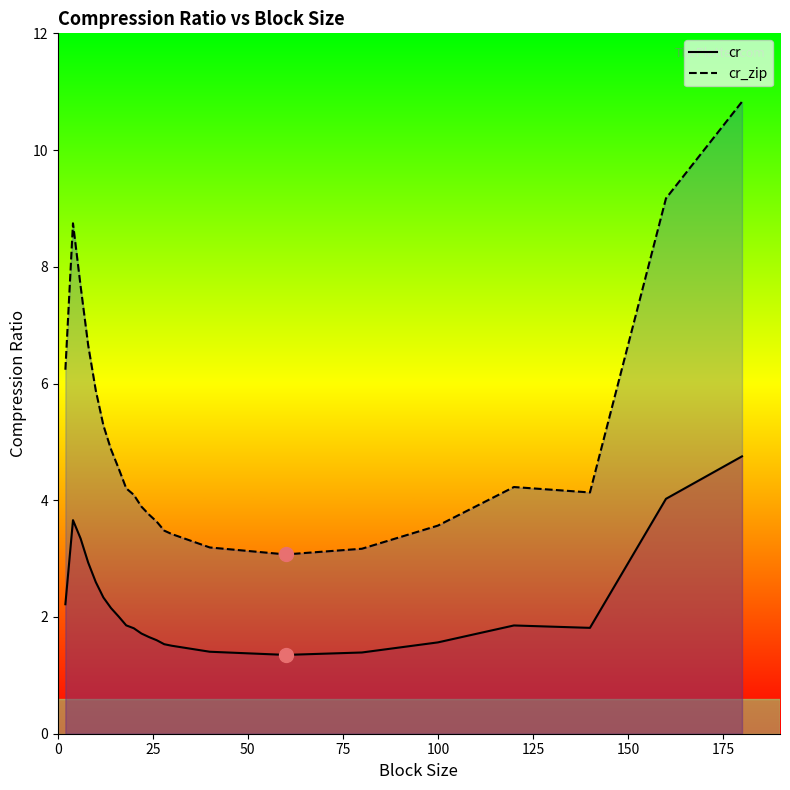

The cr series shows 3.9 at 0. True or false?

False